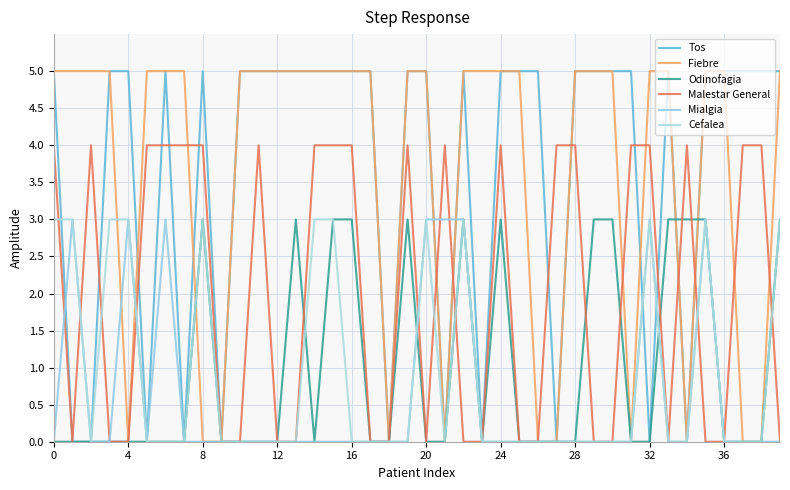

How many lines are shown in the chart?

6